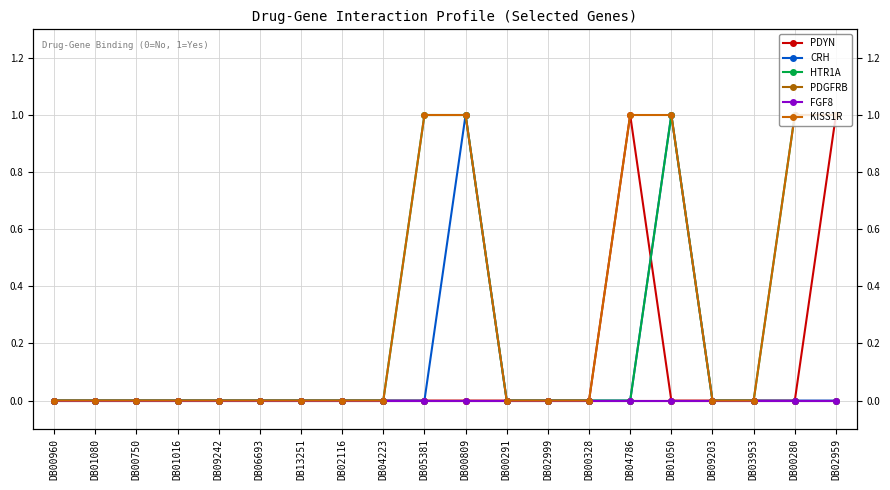

Reading left to right, list all the values displayed in this chart.

PDYN: 0	0	0	0	0	0	0	0	0	0	0	0	0	0	1	0	0	0	0	1
CRH: 0	0	0	0	0	0	0	0	0	0	1	0	0	0	0	1	0	0	0	0
HTR1A: 0	0	0	0	0	0	0	0	0	1	1	0	0	0	0	1	0	0	1	1
PDGFRB: 0	0	0	0	0	0	0	0	0	0	0	0	0	0	0	0	0	0	0	0
FGF8: 0	0	0	0	0	0	0	0	0	0	0	0	0	0	0	0	0	0	0	0
KISS1R: 0	0	0	0	0	0	0	0	0	1	1	0	0	0	1	1	0	0	1	1